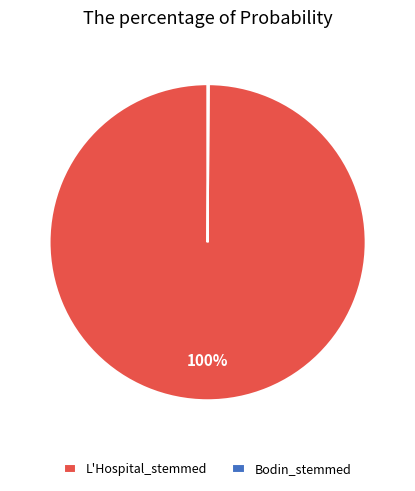

Is it true that L'Hospital_stemmed is 100% of the pie?

True